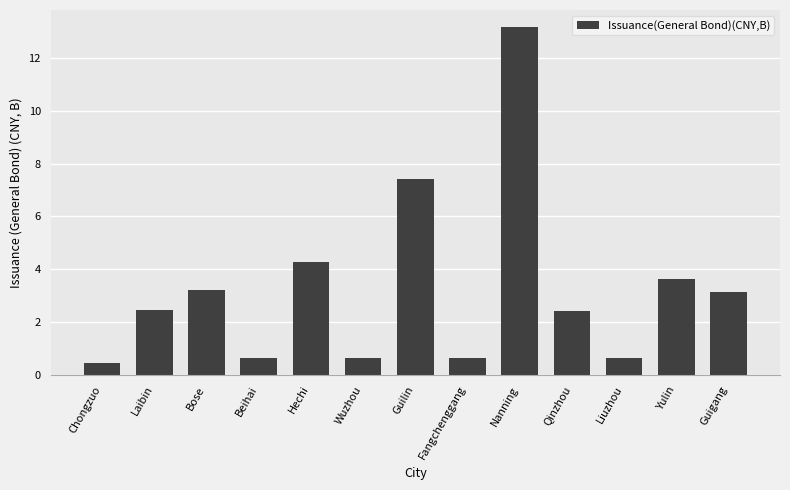

Read the value at Fangchenggang.

0.7